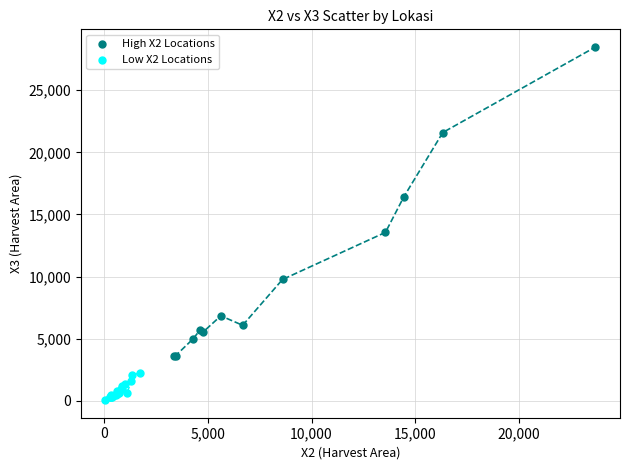

Which series contains the lowest Y value?

Low X2 Locations